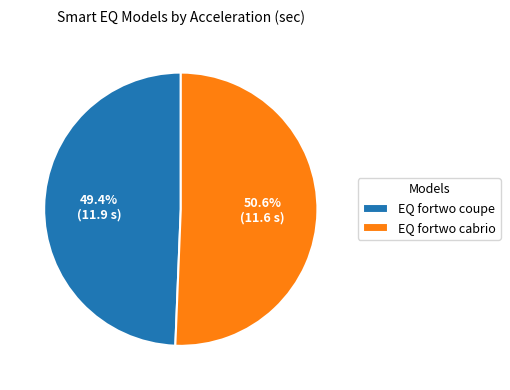

How much of the chart is everything except EQ fortwo coupe?

50.6%